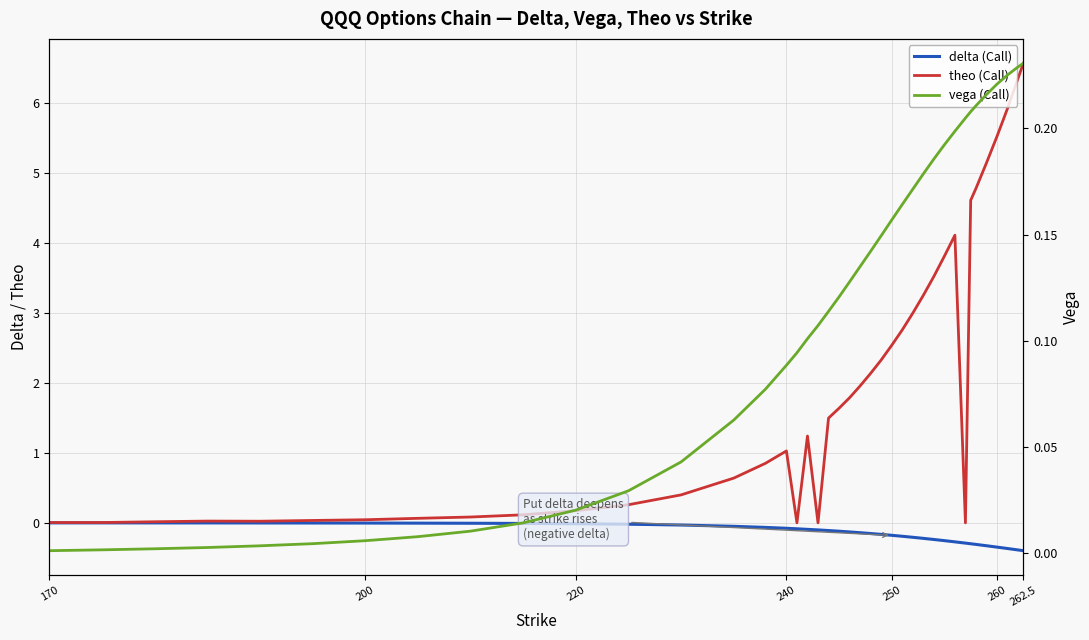

True or false: vega (Call) and theo (Call) intersect in this chart.

True